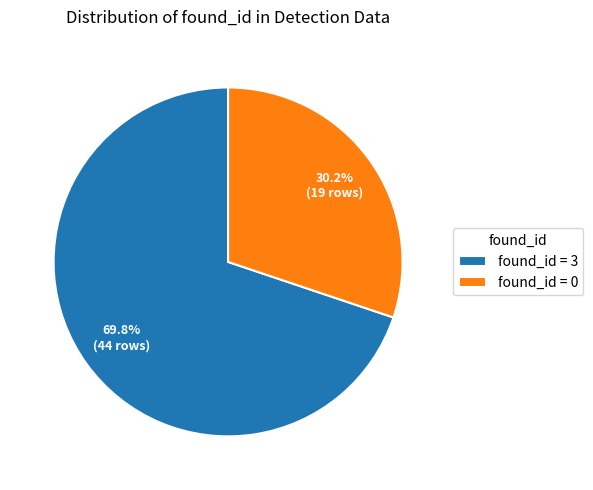

What percentage do found_id = 3 and found_id = 0 together represent?

100.0%